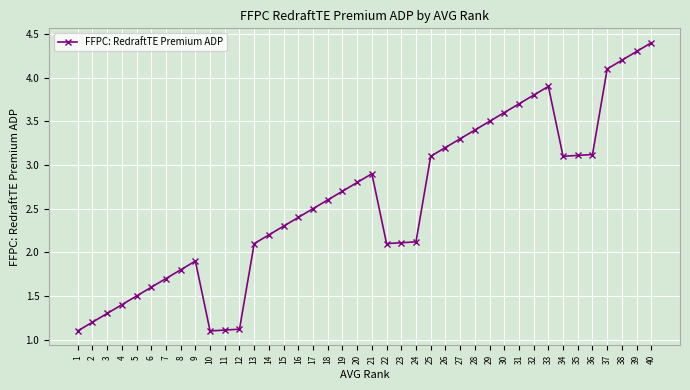

What is the average value?

2.6